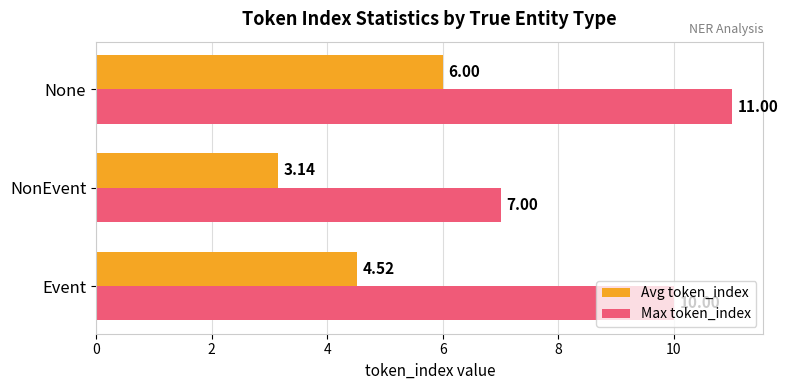

List the series in order of their overall mean, lowest first.

Avg token_index, Max token_index